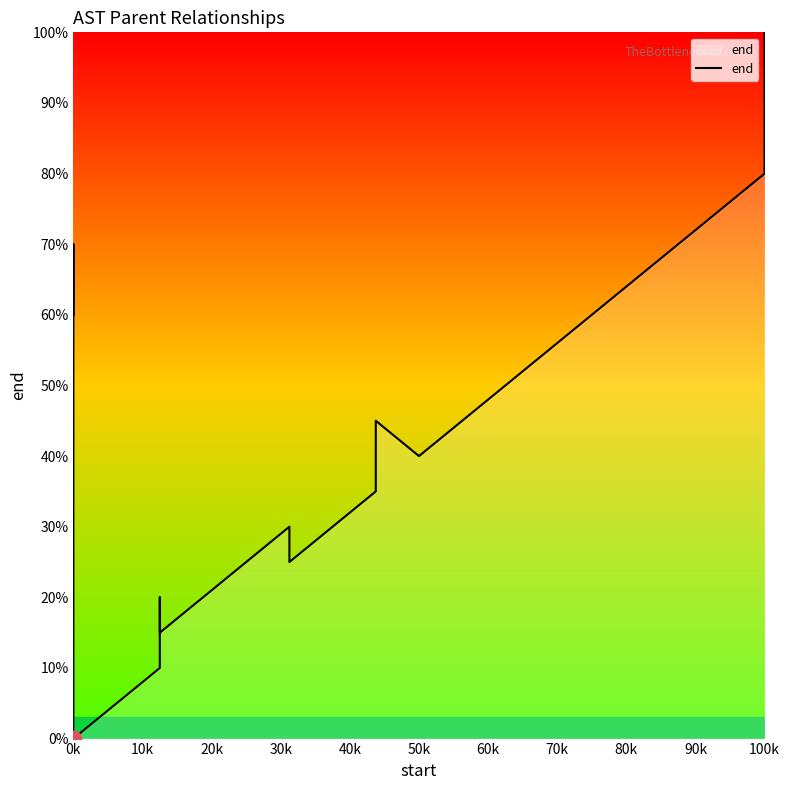

How many values are above zero?

19